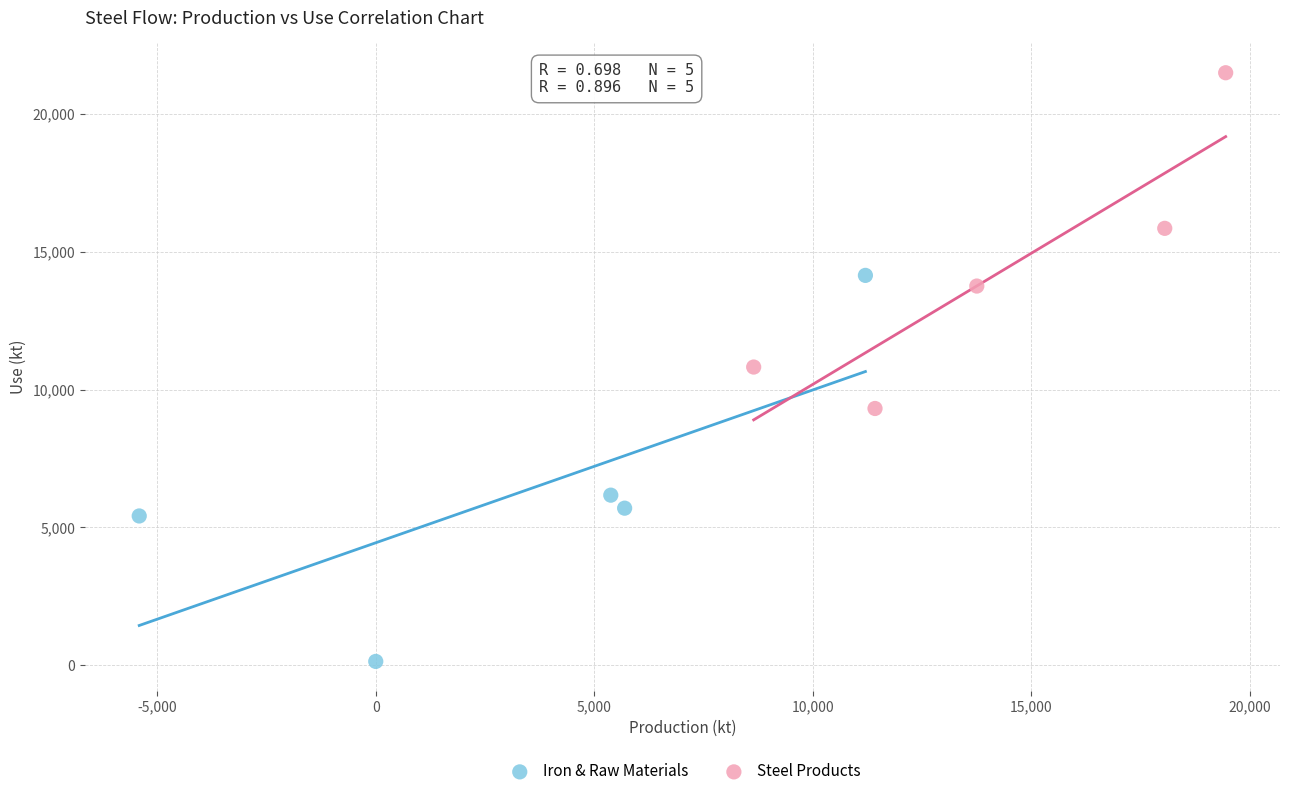

What are all the series names shown in the legend?

Iron & Raw Materials, Steel Products